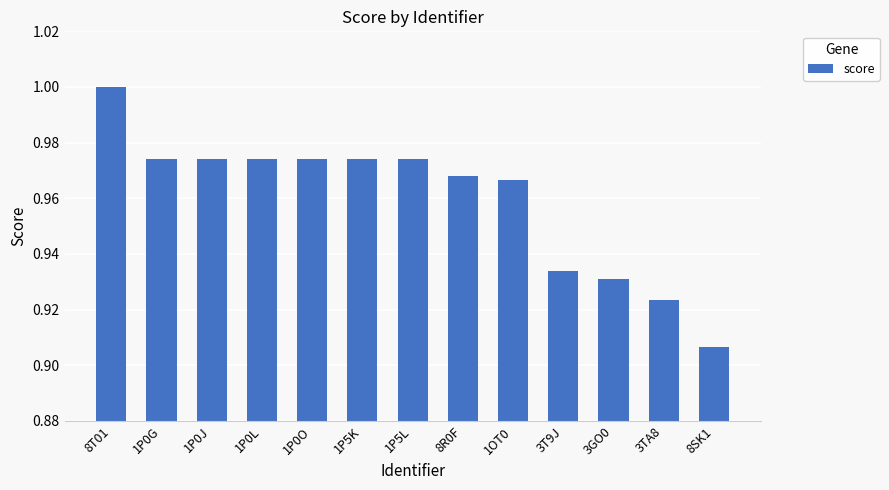

The value at 1OT0 is 1.7. True or false?

False